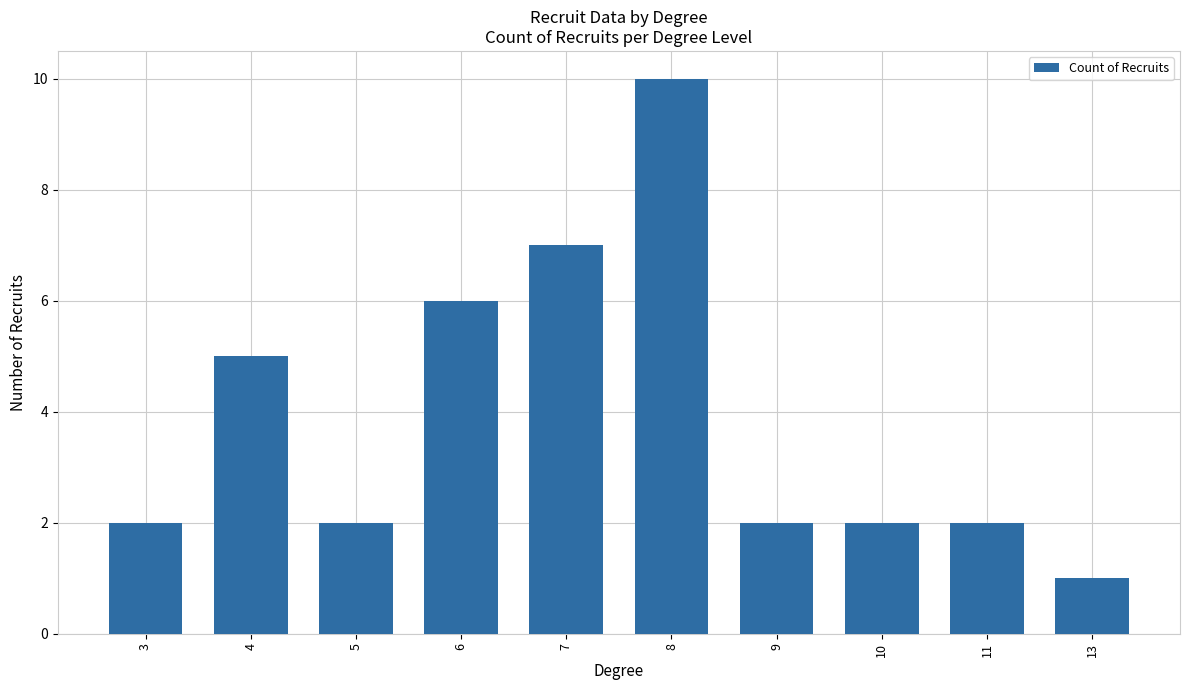

What is the greatest value displayed?

10